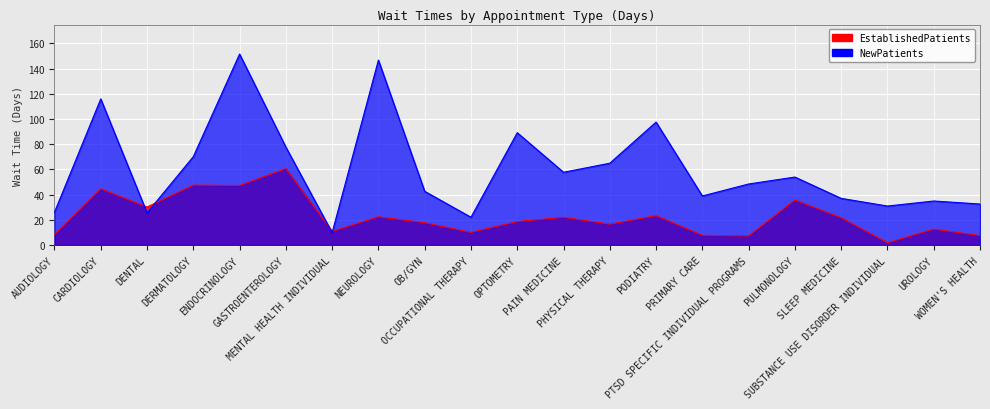

Where does the NewPatients series first go above 48?

CARDIOLOGY